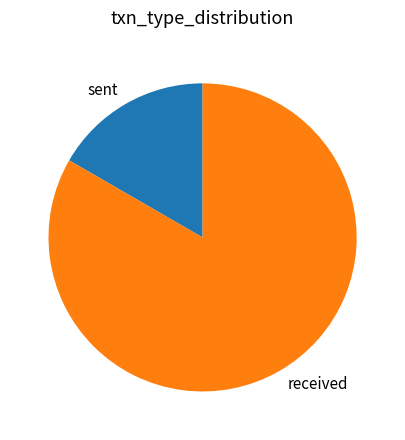

Is it true that received is 74% of the pie?

False